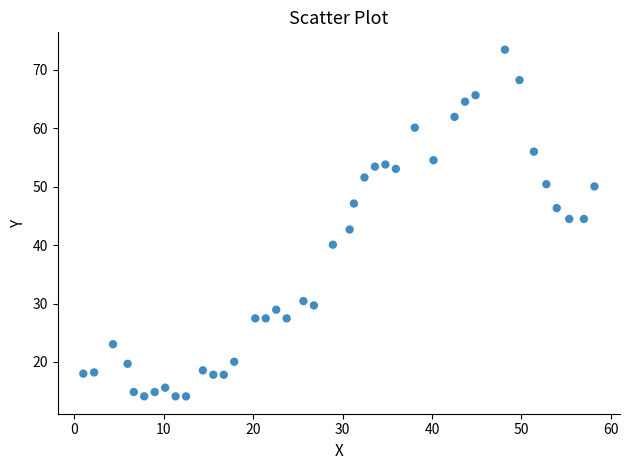

What is the range of X values (max minus min)?

57.2